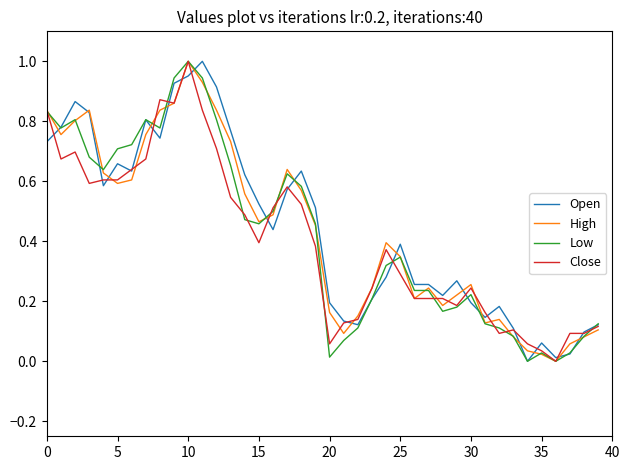

What is the value of the Open point at the 33rd from the left?

0.2